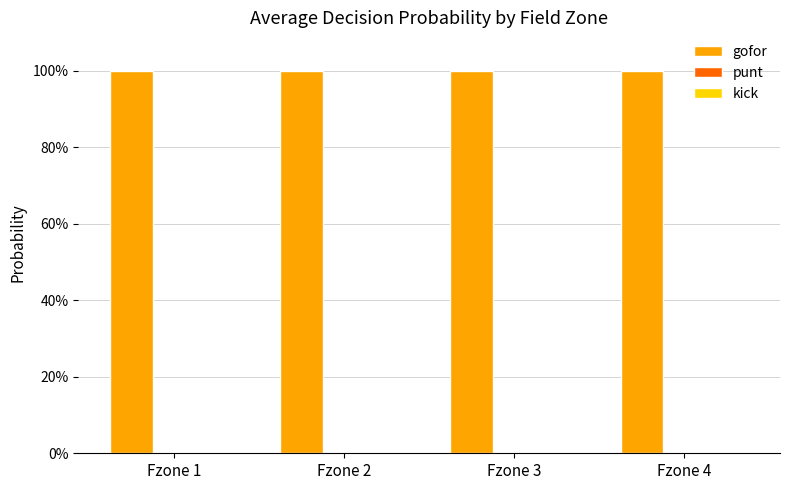

Rank the categories by gofor value from highest to lowest.

Fzone 1, Fzone 2, Fzone 3, Fzone 4